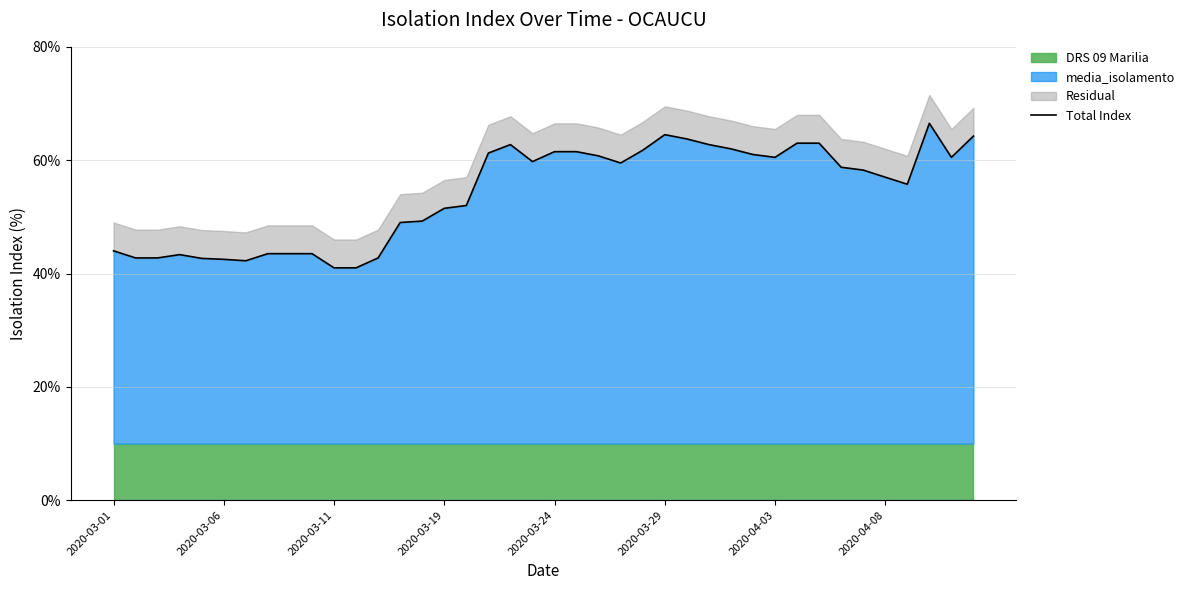

What is the change in value from 9 to 14?

+5.8